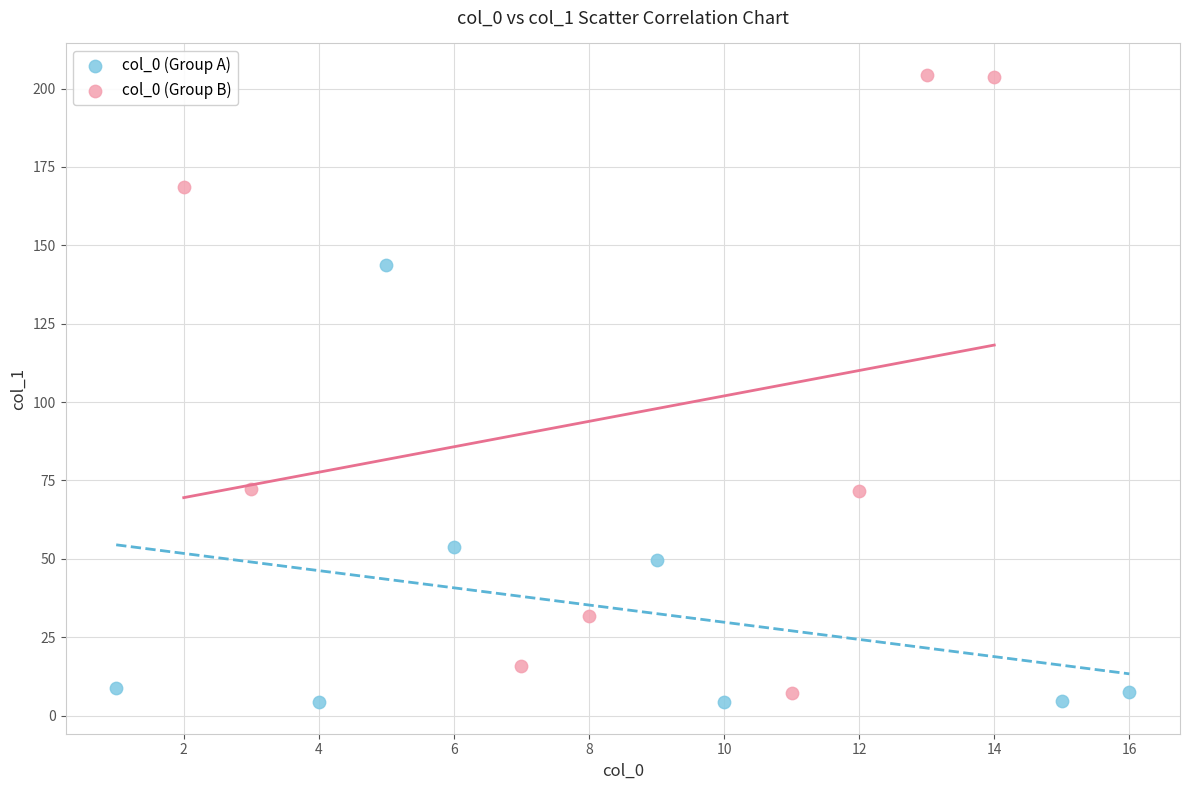

Which series contains the highest Y value?

col_0 (Group B)